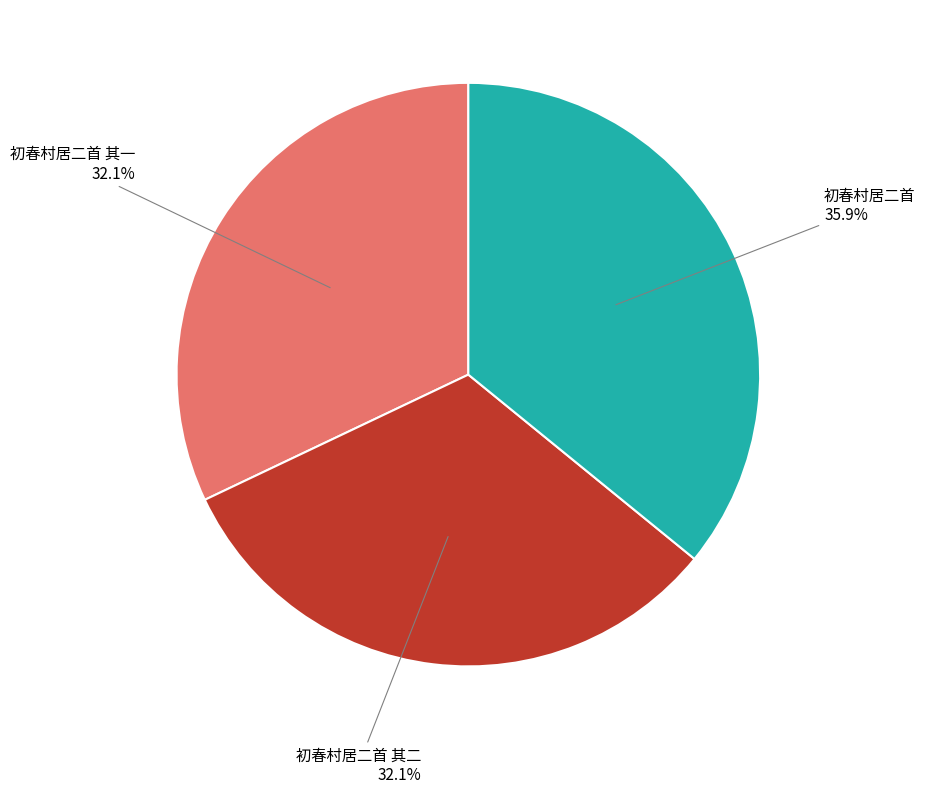

To the nearest percent, what is the average slice percentage?

33%